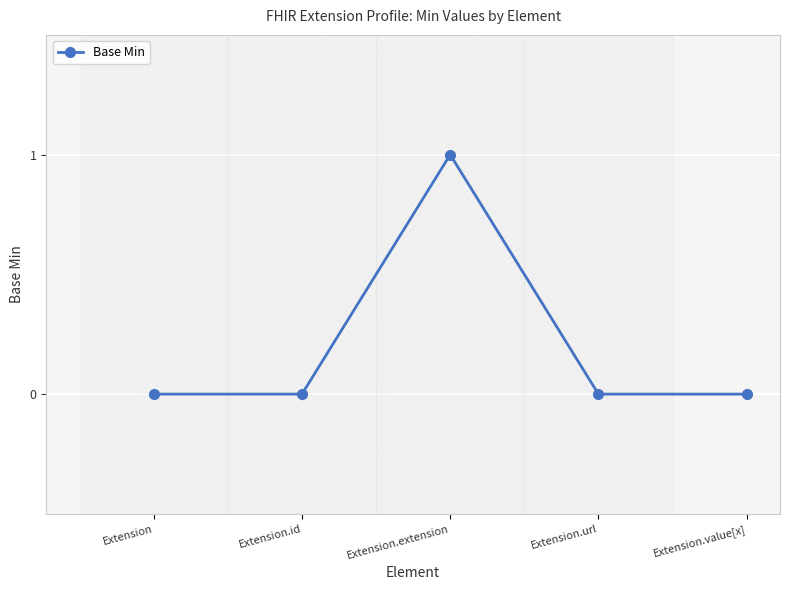

True or false: the data has more than 1 interior local peaks.

False